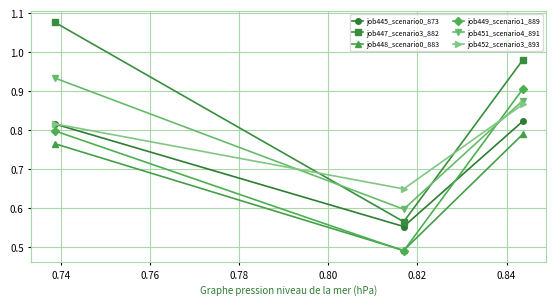

Rank the series by their maximum value, from lowest to highest.

job448_scenario0_883, job445_scenario0_873, job452_scenario3_893, job449_scenario1_889, job451_scenario4_891, job447_scenario3_882